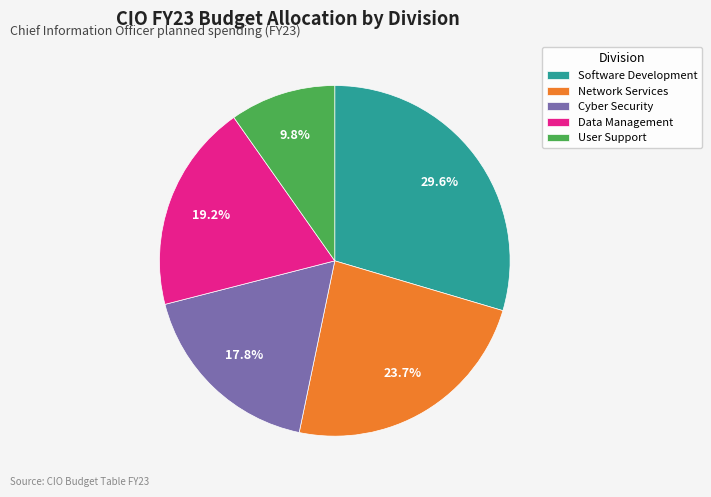

Which has a higher value, Software Development or Data Management?

Software Development